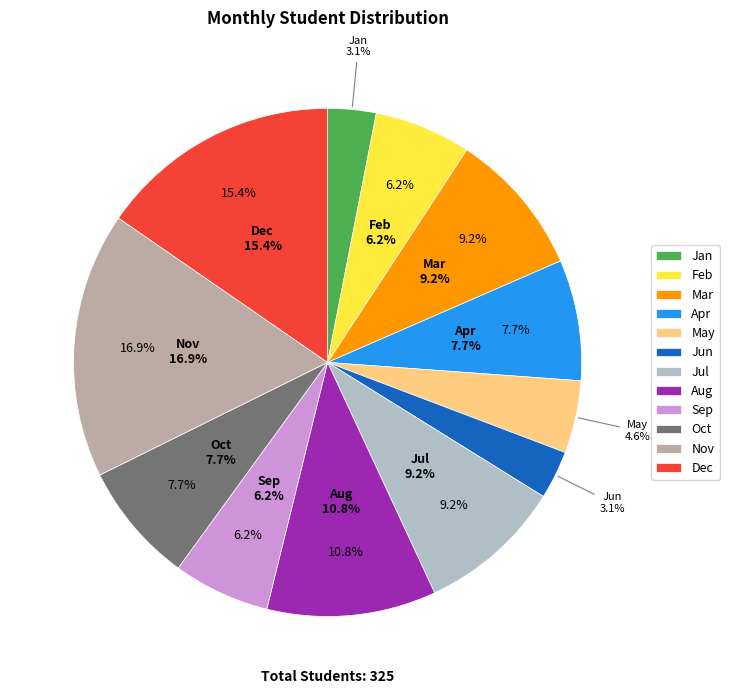

Rank the categories by value from lowest to highest.

Jan, Jun, May, Feb, Sep, Apr, Oct, Mar, Jul, Aug, Dec, Nov